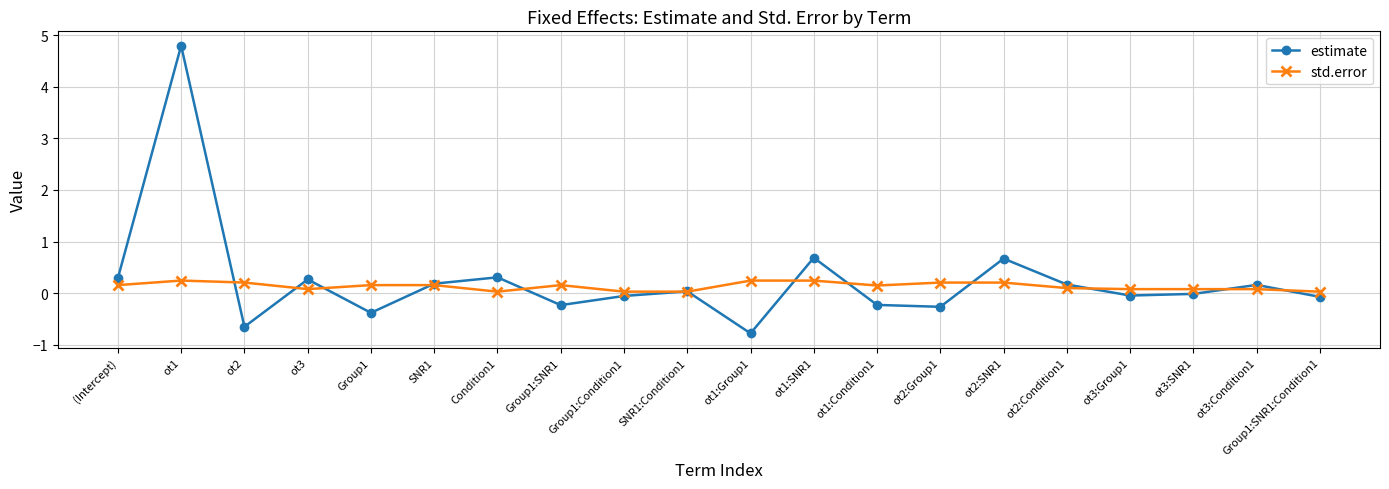

Which series has the largest total across all categories?

estimate